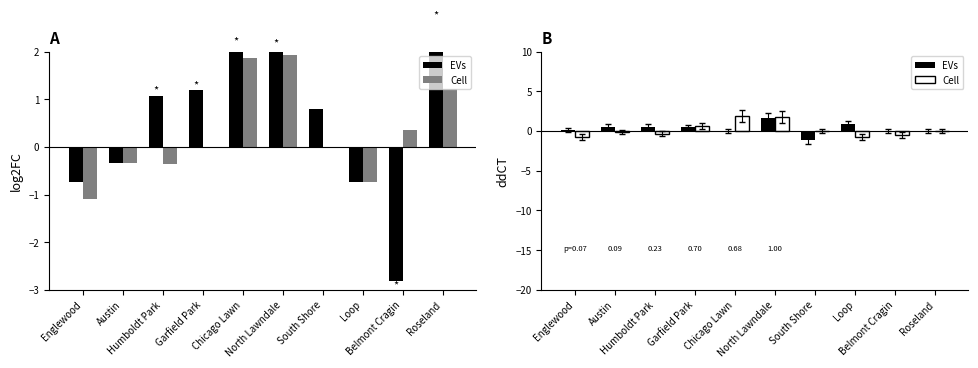

The value of Cell at Humboldt Park is -0.4. True or false?

True